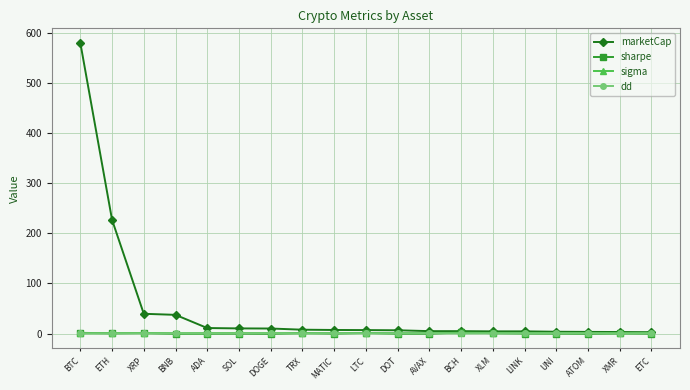

At which label is marketCap closest to 291?

ETH